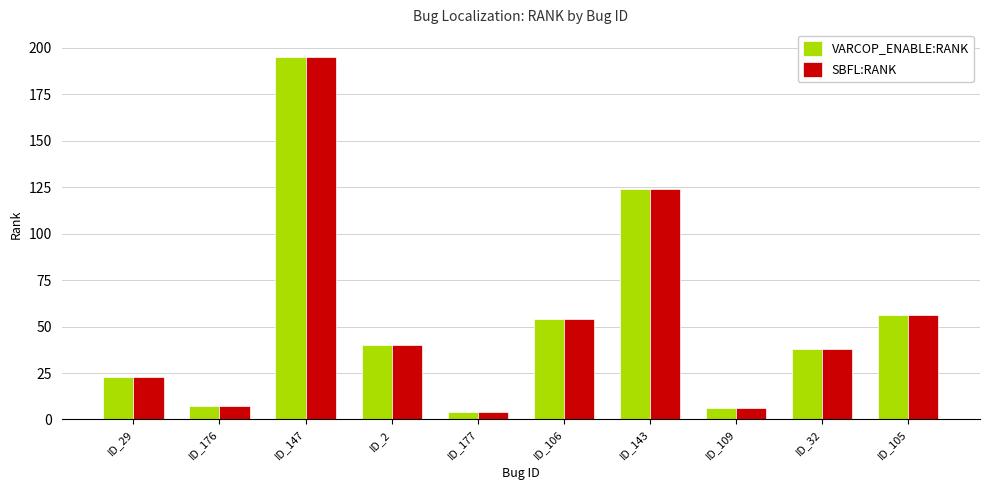

What is the label of the 8th bar from the left?

ID_109